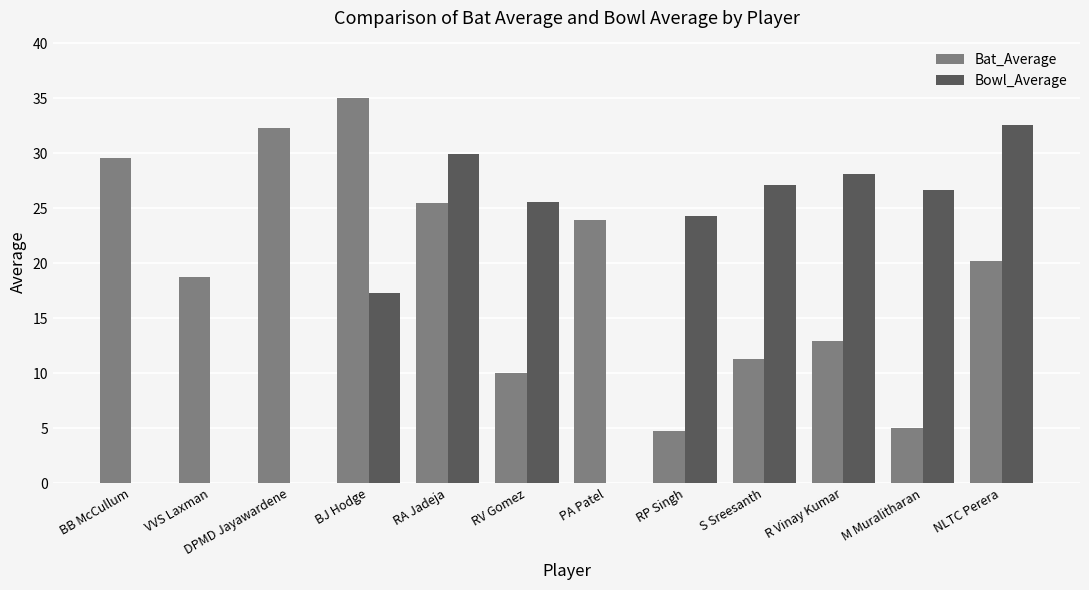

Reading left to right, list all the values displayed in this chart.

Bat_Average: BB McCullum=29.6	VVS Laxman=18.8	DPMD Jayawardene=32.3	BJ Hodge=35.0	RA Jadeja=25.5	RV Gomez=10.0	PA Patel=23.9	RP Singh=4.7	S Sreesanth=11.3	R Vinay Kumar=12.9	M Muralitharan=5.0	NLTC Perera=20.2
Bowl_Average: BB McCullum=0.0	VVS Laxman=0.0	DPMD Jayawardene=0.0	BJ Hodge=17.3	RA Jadeja=30.0	RV Gomez=25.6	PA Patel=0.0	RP Singh=24.3	S Sreesanth=27.1	R Vinay Kumar=28.1	M Muralitharan=26.7	NLTC Perera=32.6